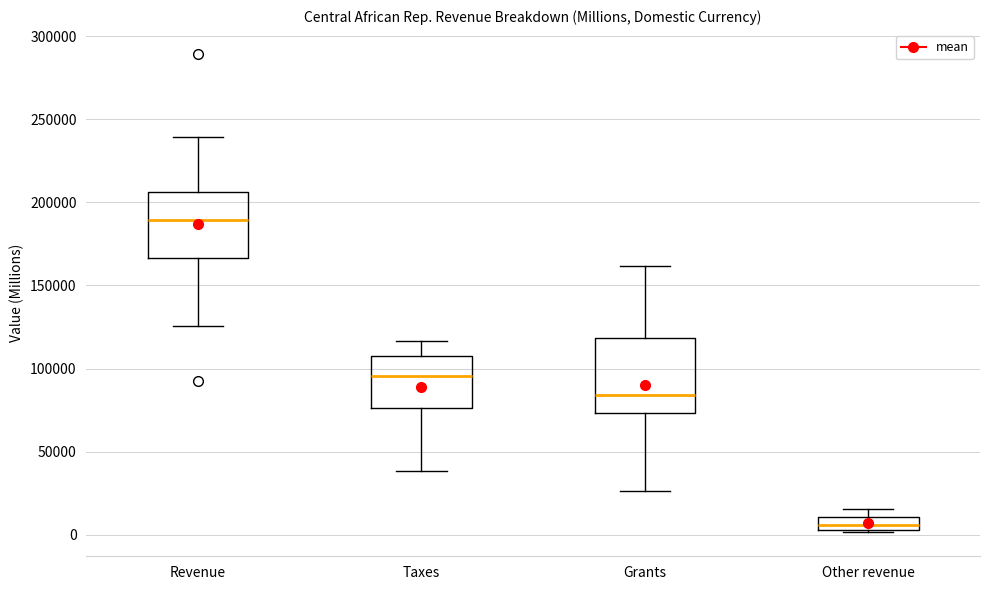

Where is the lower edge of the box for Other revenue on the y-axis? The values are not printed on the chart, so give them approximately, as read against the axis.

5000